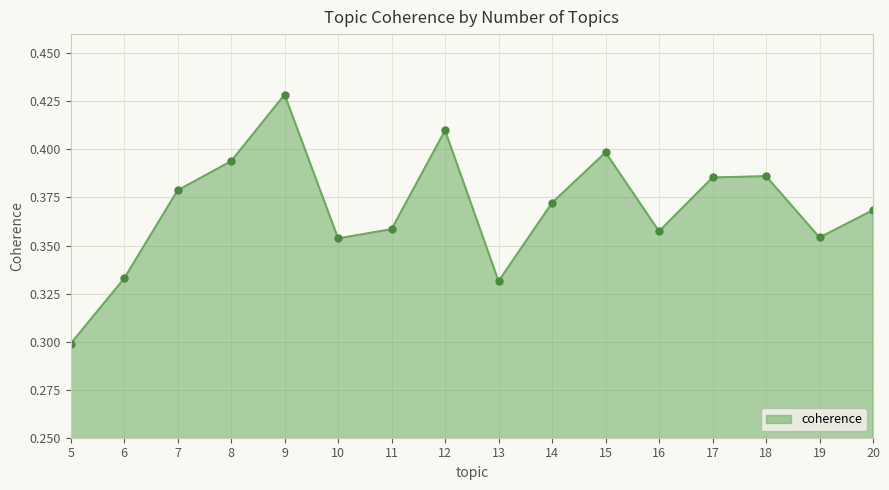

Count the number of data series in this chart.

1